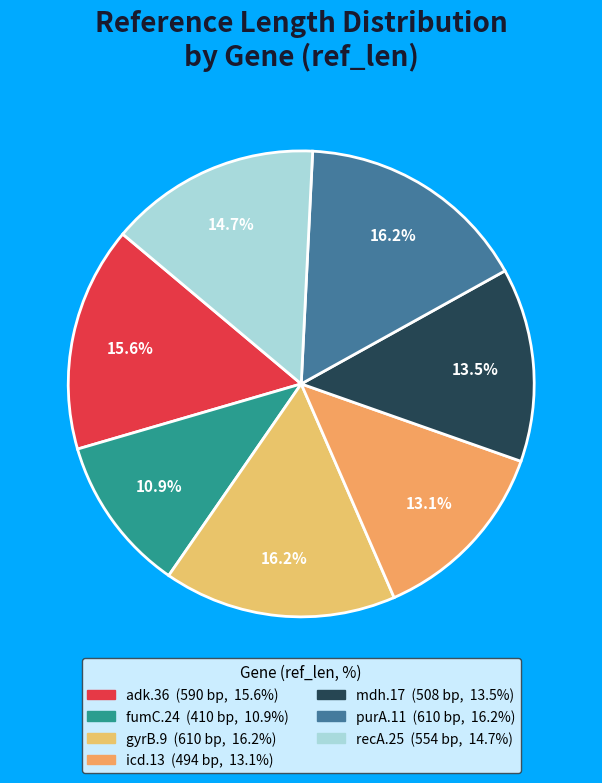

Does any single category account for the majority?

No